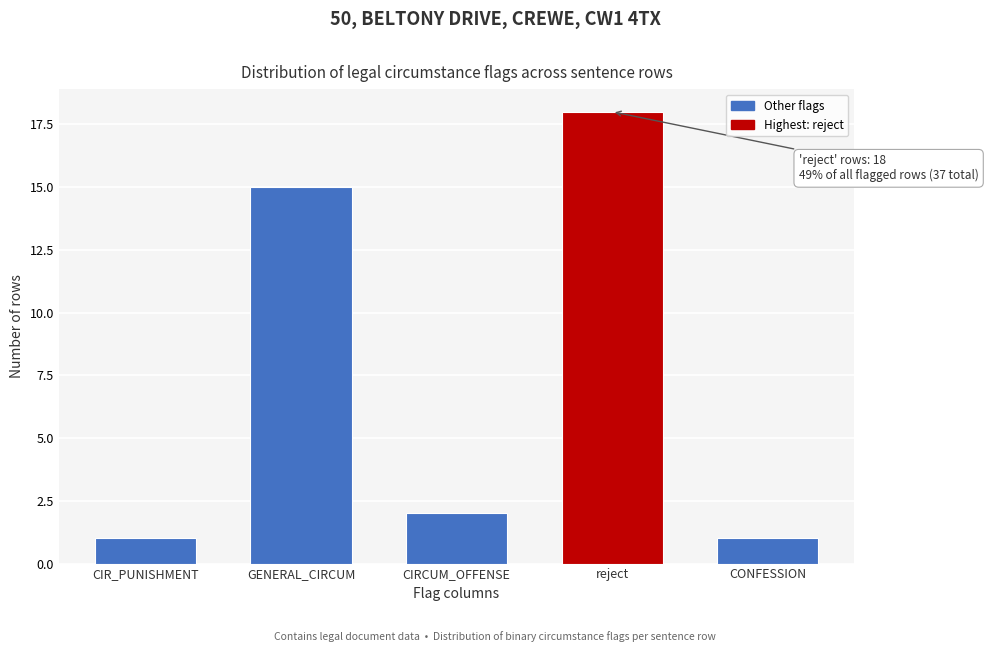

Reading left to right, what are all the values shown in this chart?

CIR_PUNISHMENT=1	GENERAL_CIRCUM=15	CIRCUM_OFFENSE=2	reject=18	CONFESSION=1